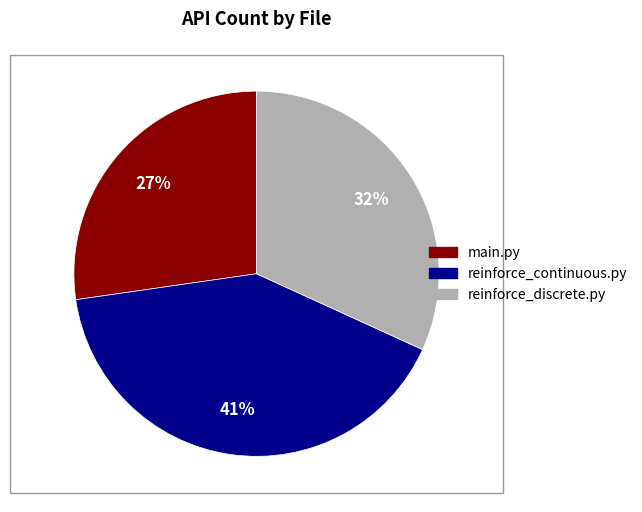

To the nearest percent, what is the combined percentage of main.py and reinforce_discrete.py?

59%